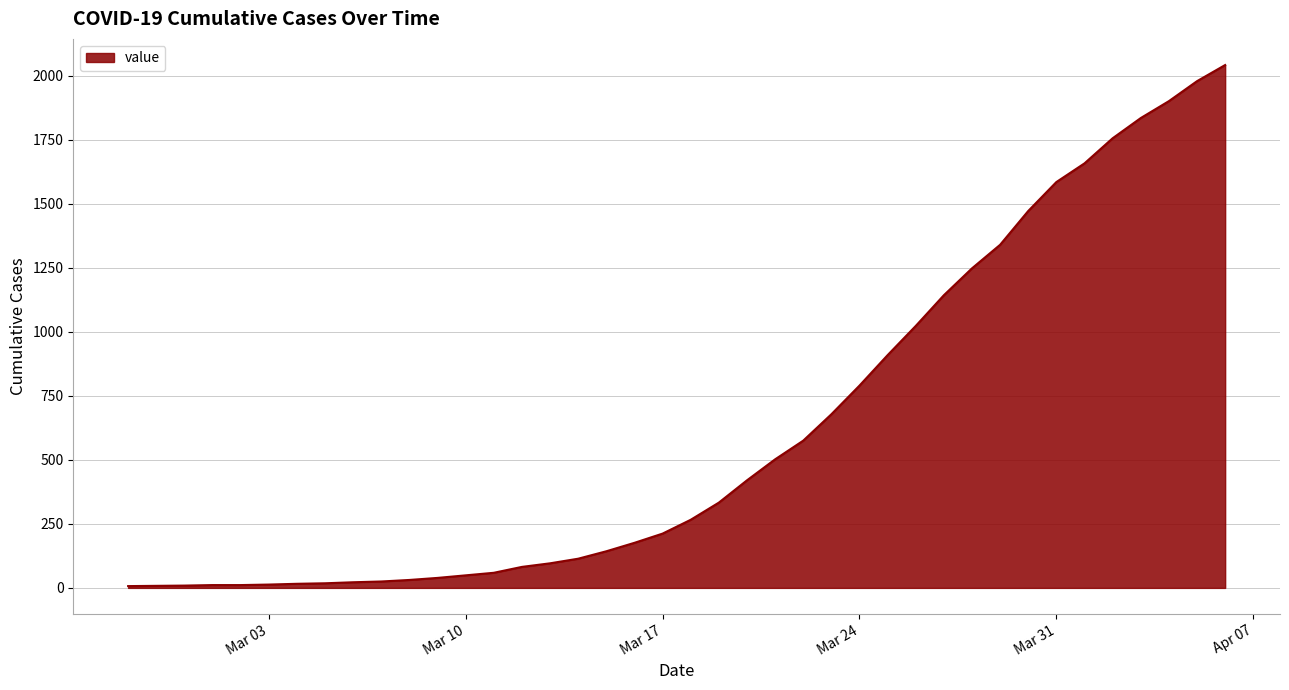

What is the difference between the maximum and minimum values?

2035